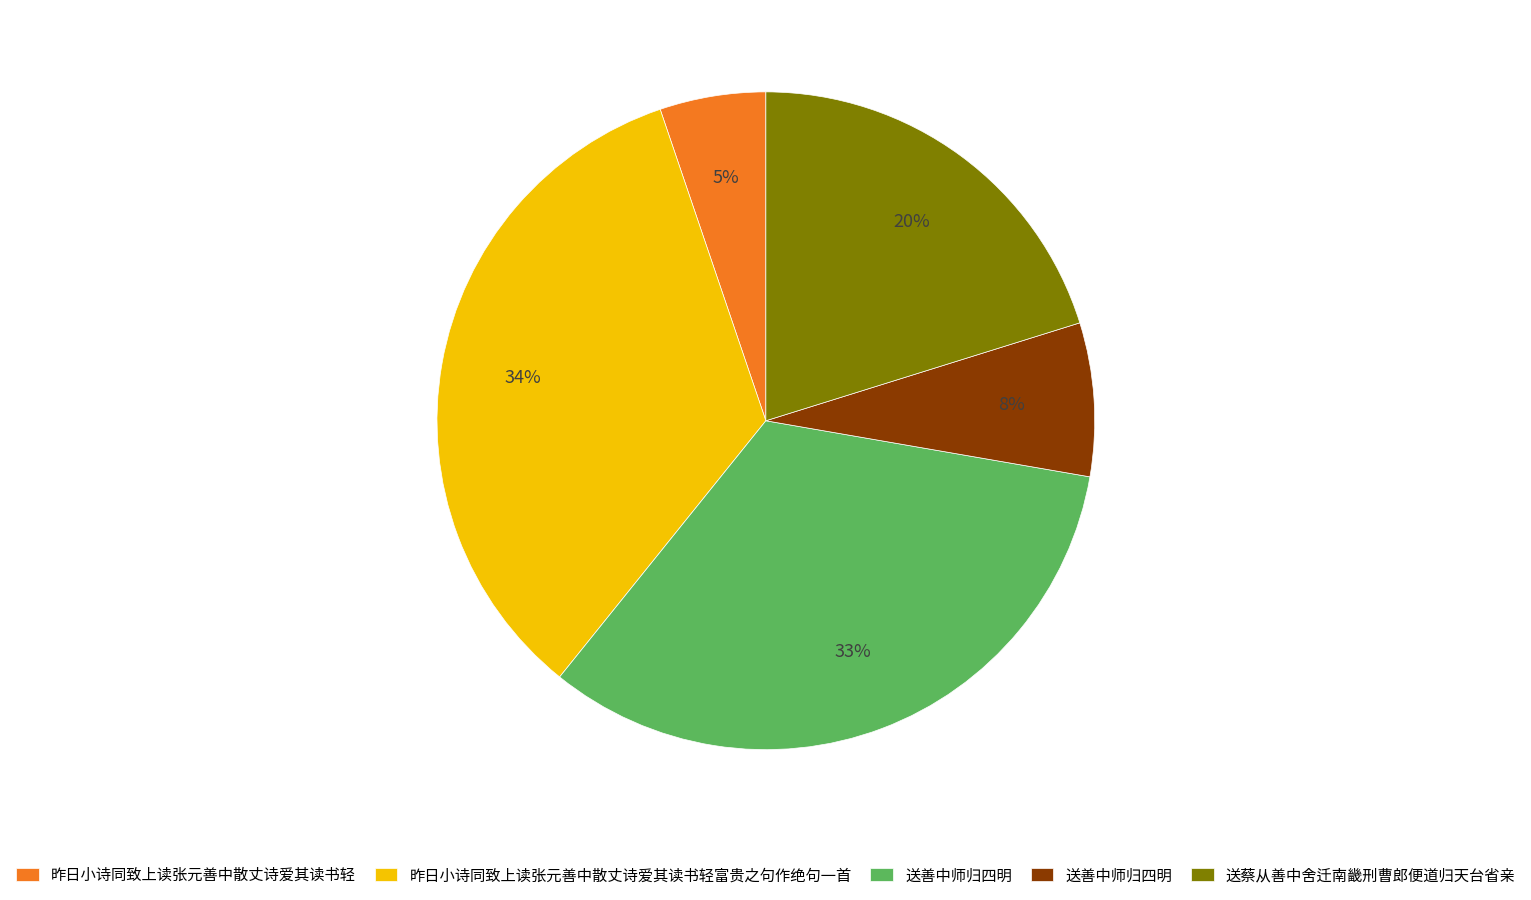

Is there any slice that represents more than half of the pie?

No